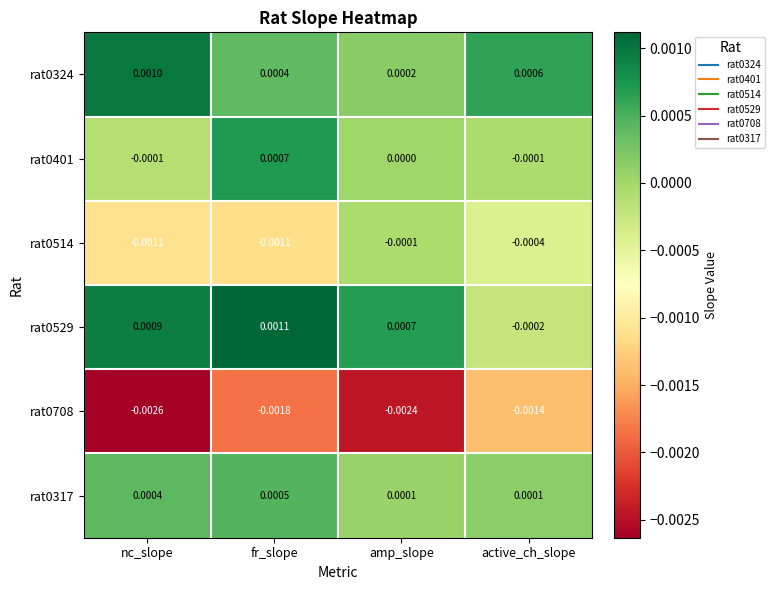

How many data points does each series have?

4